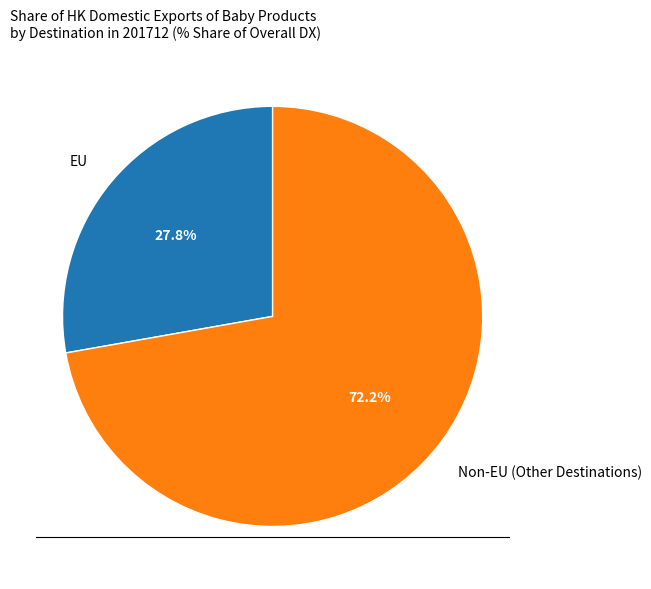

Which has a higher value, Non-EU (Other Destinations) or EU?

Non-EU (Other Destinations)